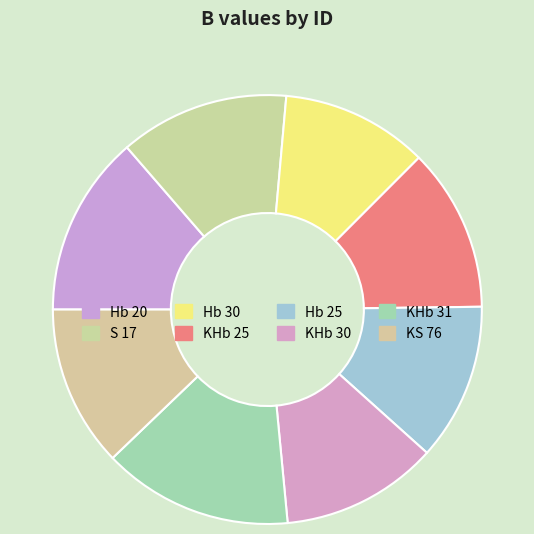

Is it true that Hb 25 is 6% of the pie?

False